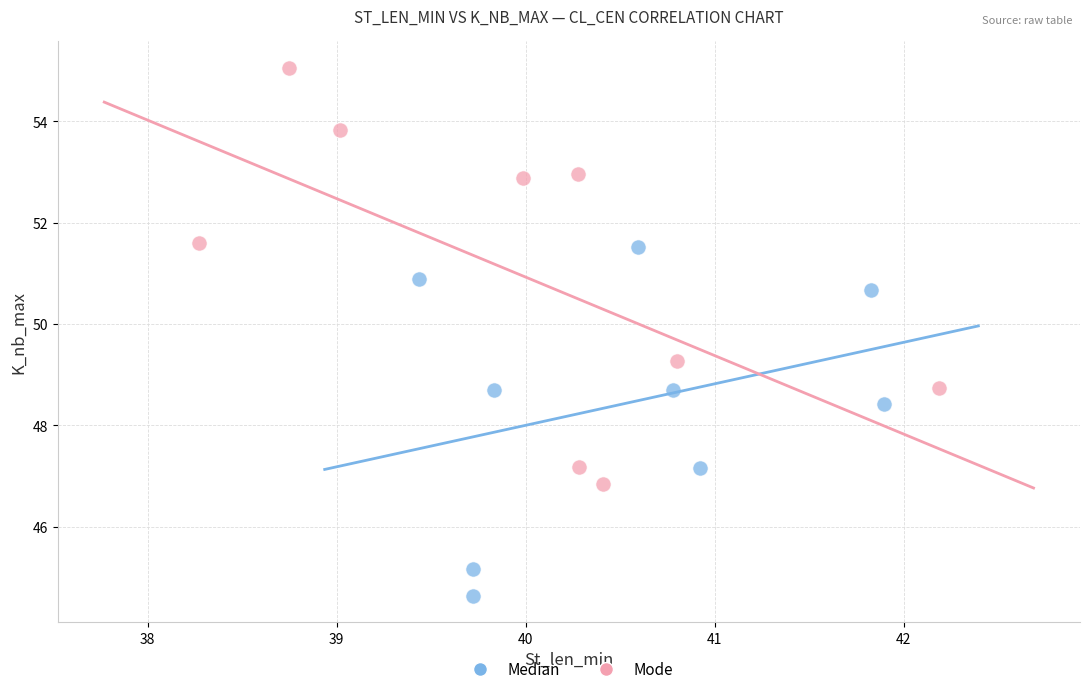

What are all the series names shown in the legend?

Median, Mode